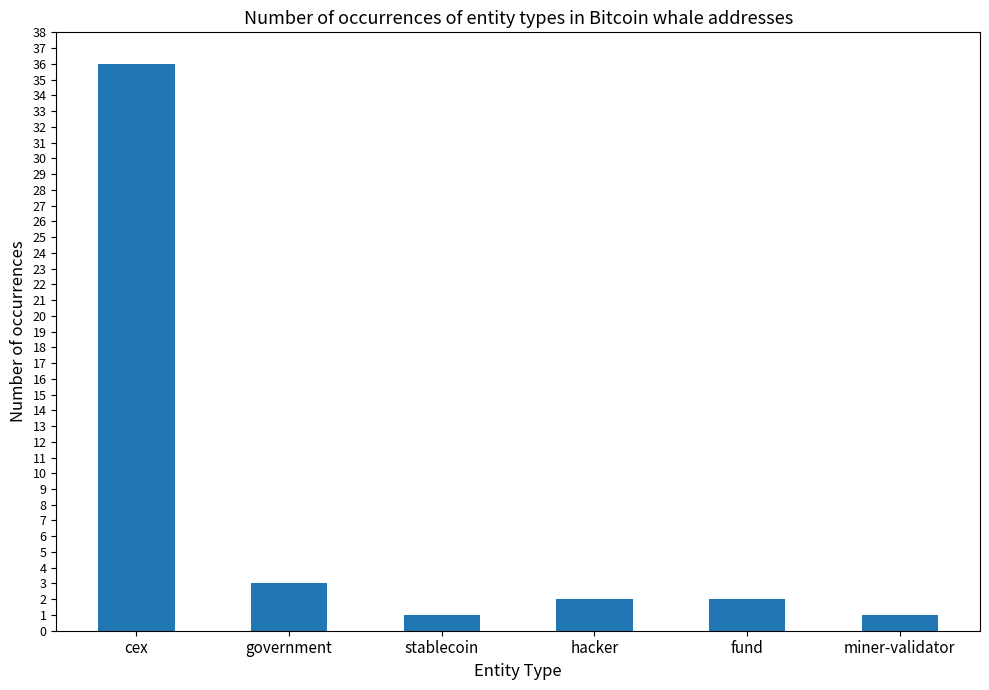

What position from the right is stablecoin?

4